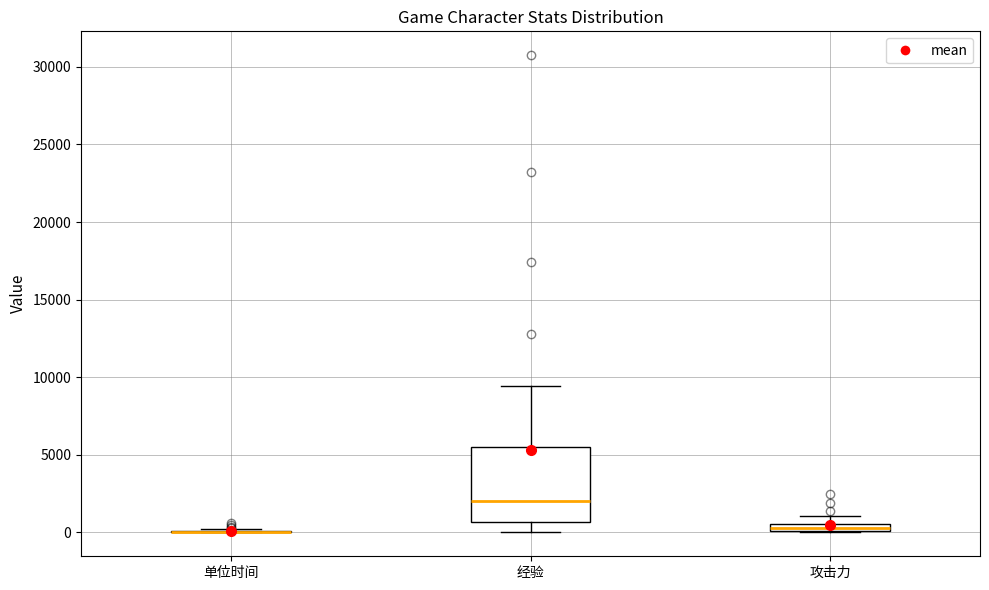

Where is the lower edge of the box for 攻击力 on the y-axis? The values are not printed on the chart, so give them approximately, as read against the axis.

0